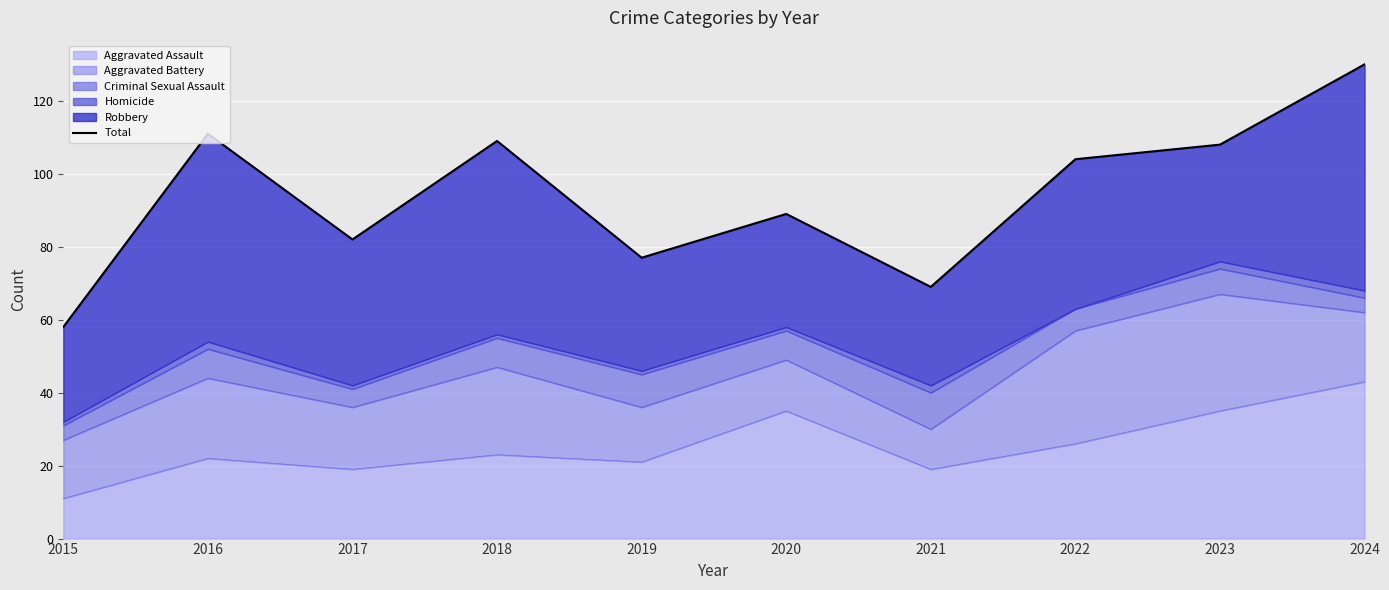

What is the average value?

94